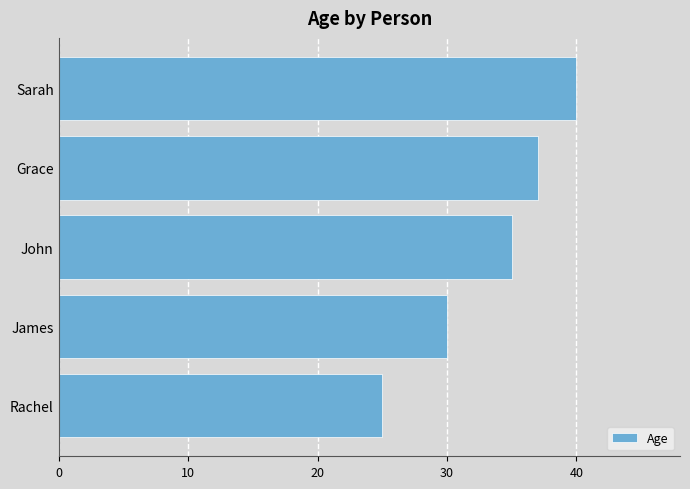

What is the smallest value displayed?

25